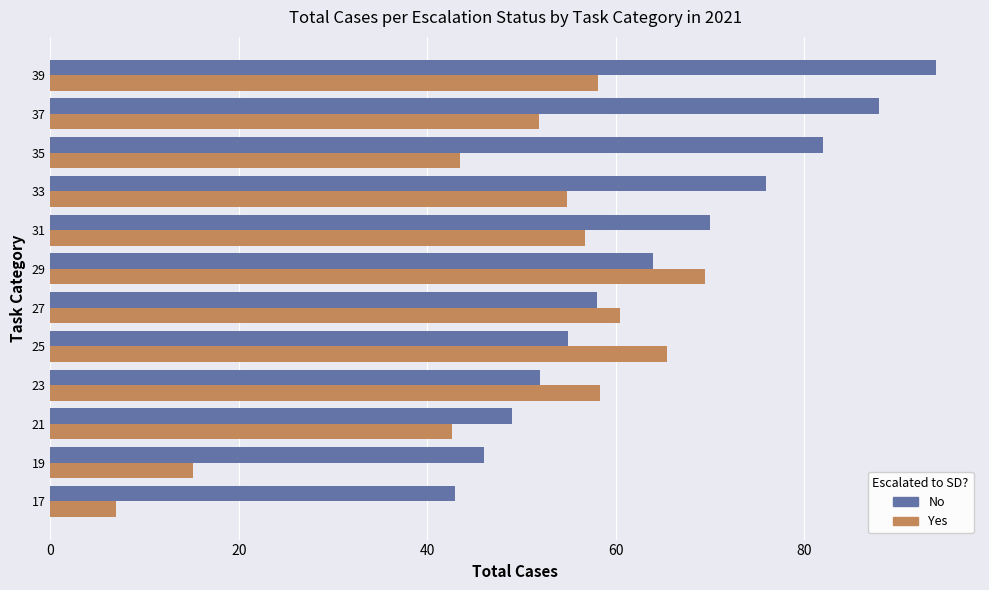

How many data points in No are less than 64?

6